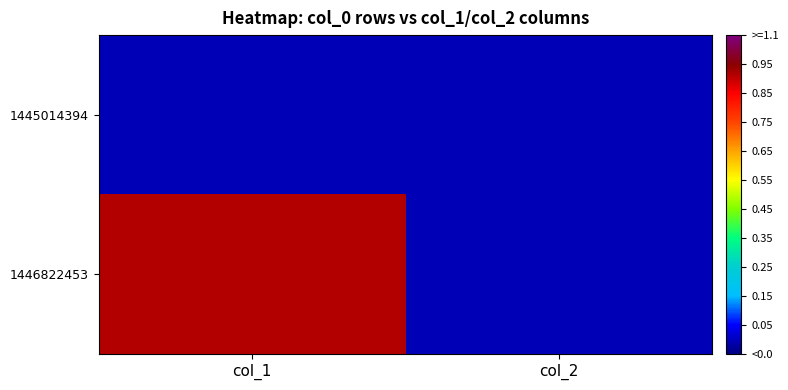

What is the maximum value shown in the chart?

1